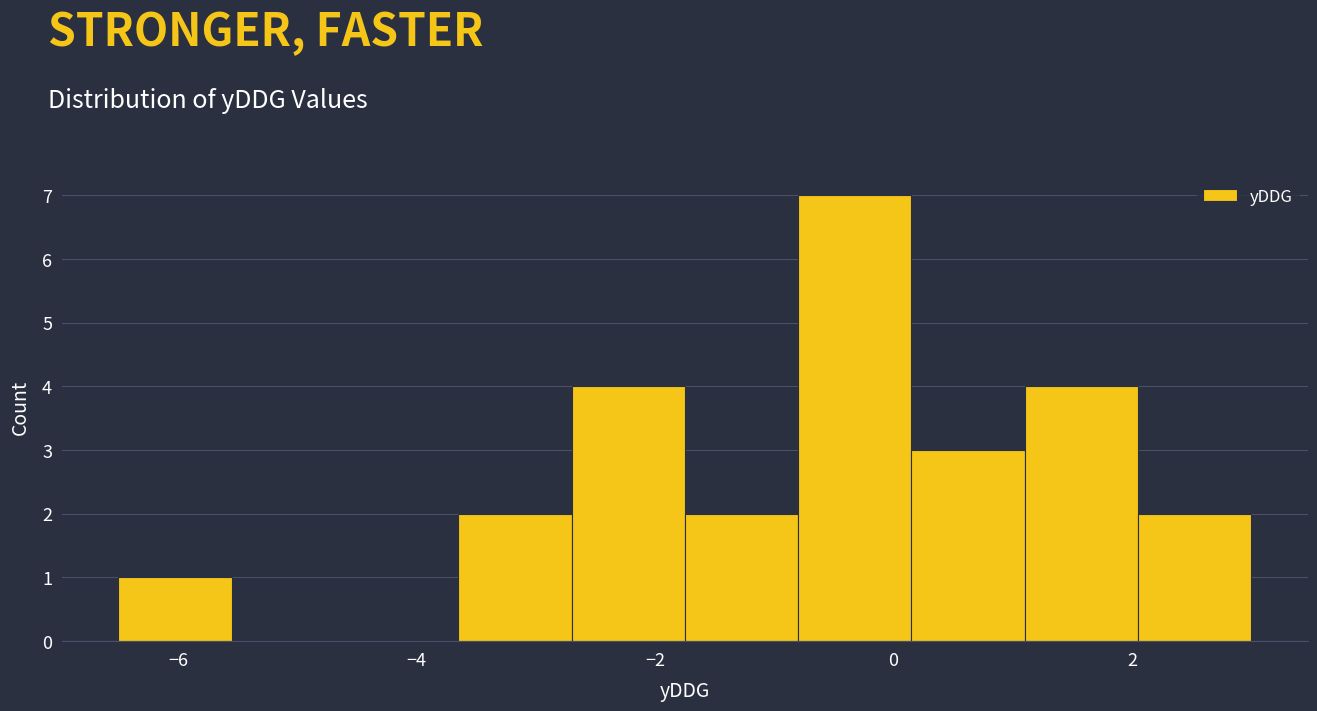

Reading left to right, list every bar in this chart as the range it spans on the x-axis followed by its height. Neither the bar edges nor the heights are printed on the chart, so give them approximately, as read against the axes.

-6.50 to -5.55: 1
-5.55 to -4.60: 0
-4.60 to -3.65: 0
-3.65 to -2.70: 2
-2.70 to -1.75: 4
-1.75 to -0.80: 2
-0.80 to 0.15: 7
0.15 to 1.10: 3
1.10 to 2.05: 4
2.05 to 3.00: 2